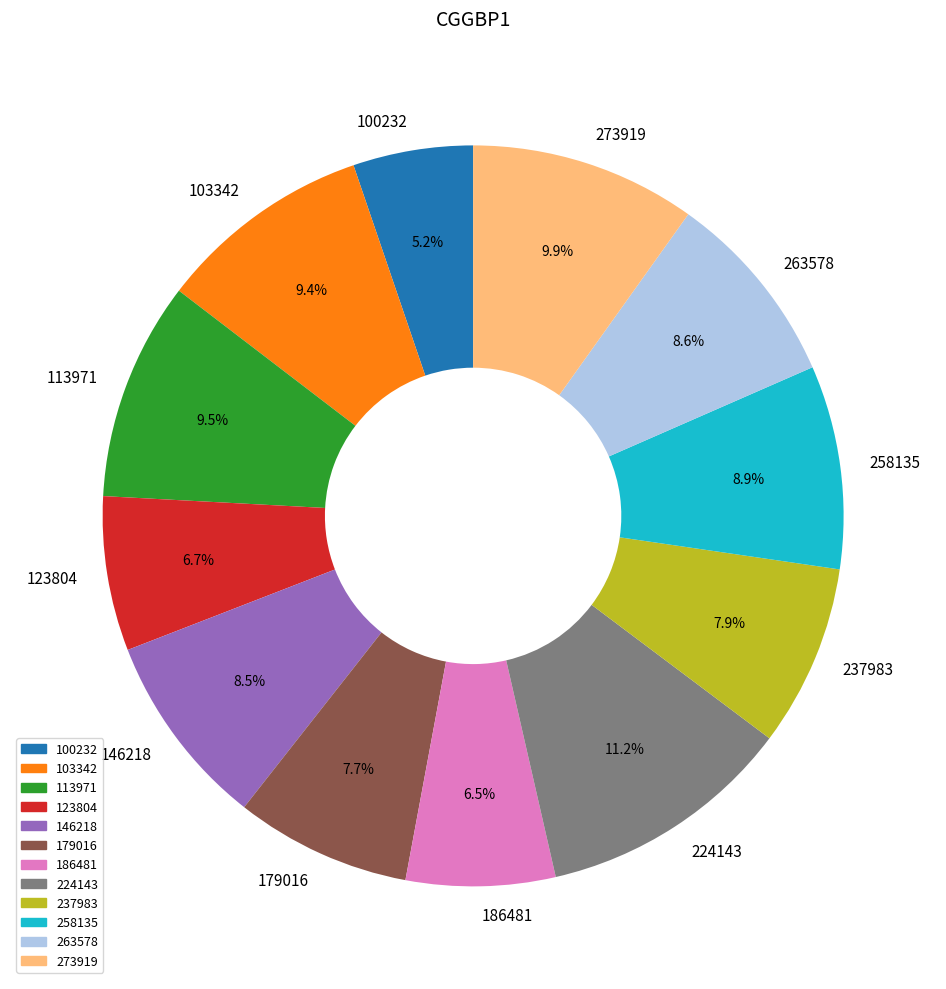

Does 237983 represent more than half of the total?

No